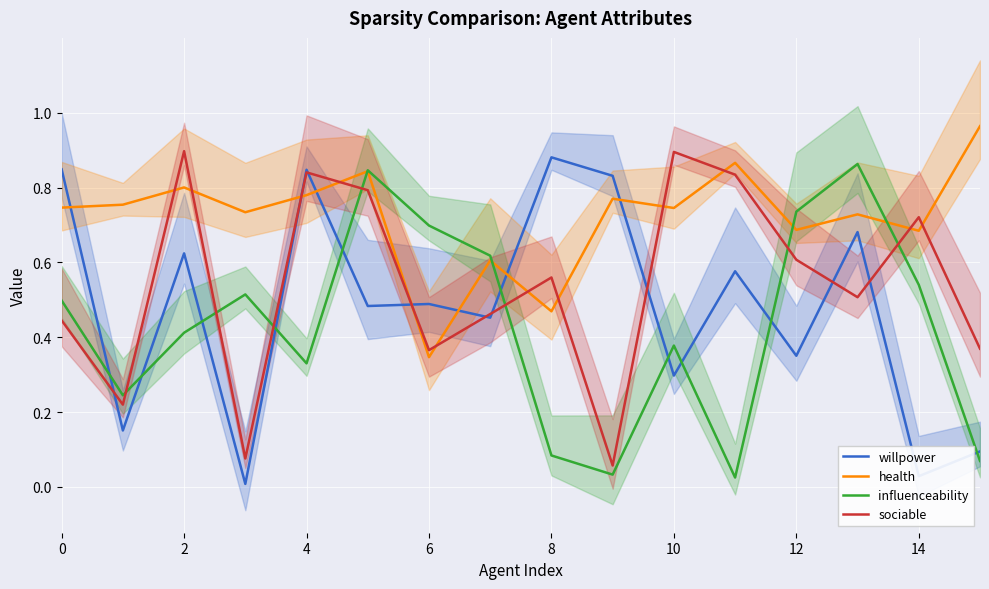

True or false: willpower has a value of 1.3 at 0.

False